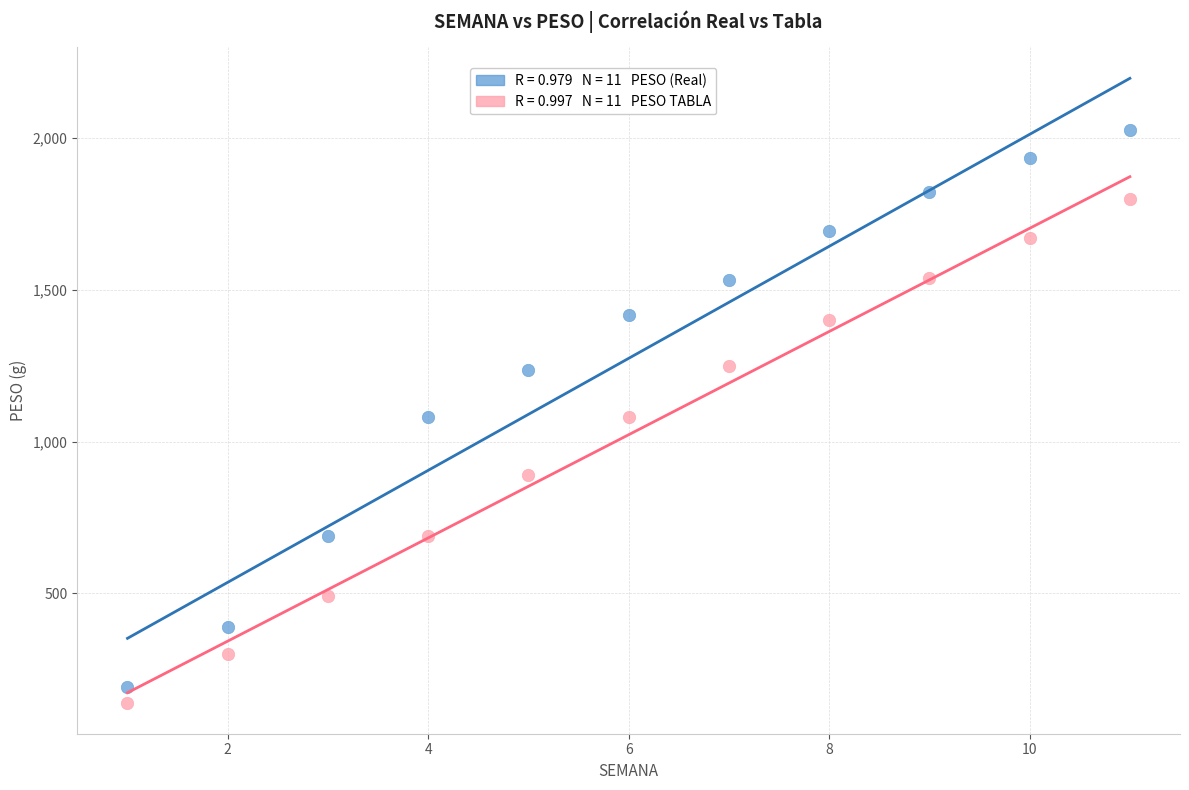

Across all data points, what is the range of Y values (max minus min)?

1888.2